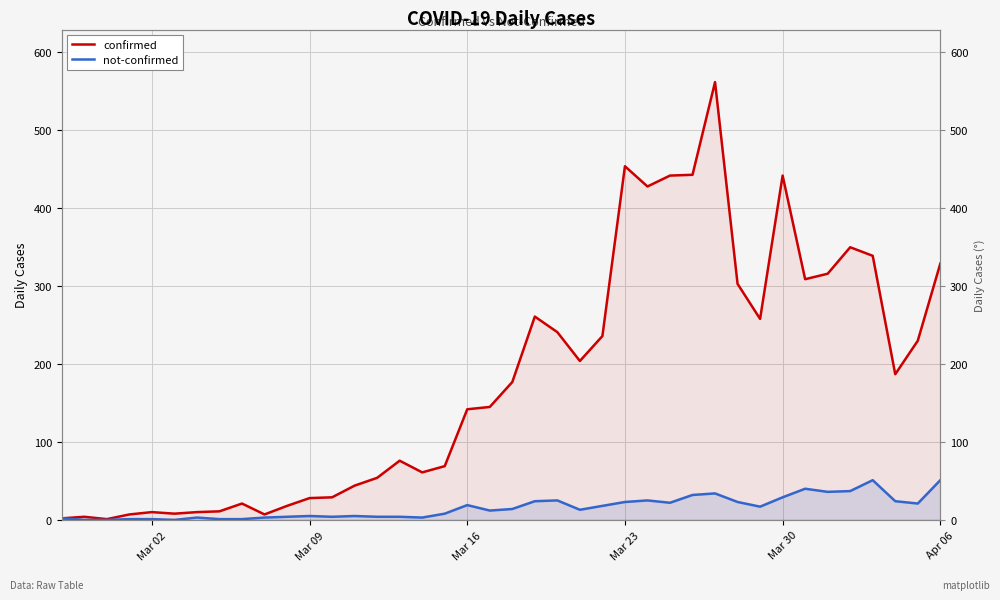

Reading left to right, what are all the values shown in this chart?

confirmed: 2	4	1	7	10	8	10	11	21	7	18	28	29	44	54	76	61	69	142	145	177	261	241	204	236	454	428	442	443	562	303	258	442	309	316	350	339	187	230	329
not-confirmed: 2	0	0	1	1	0	3	1	1	3	4	5	4	5	4	4	3	8	19	12	14	24	25	13	18	23	25	22	32	34	23	17	29	40	36	37	51	24	21	51